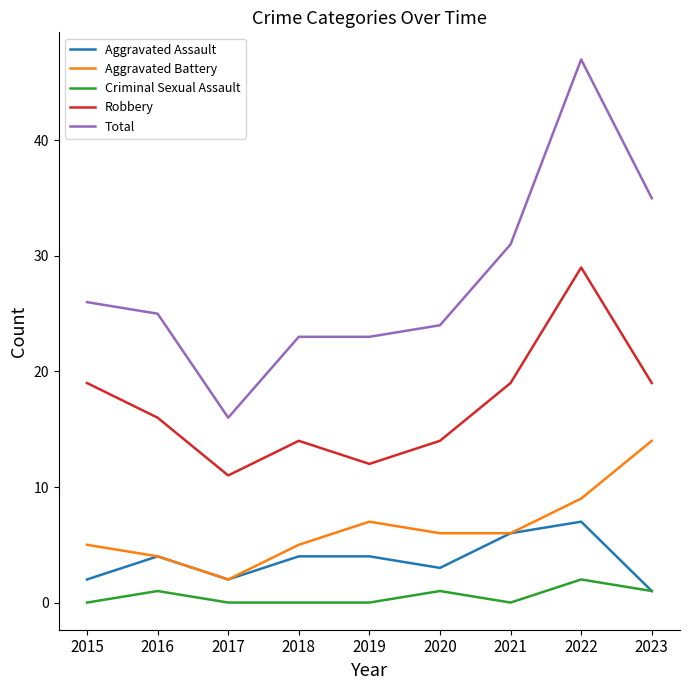

What is the approximate value of Aggravated Assault at 2019?

4